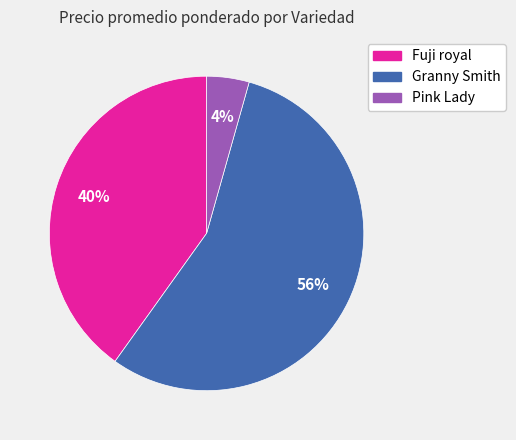

To the nearest percent, what portion does Fuji royal represent?

40%